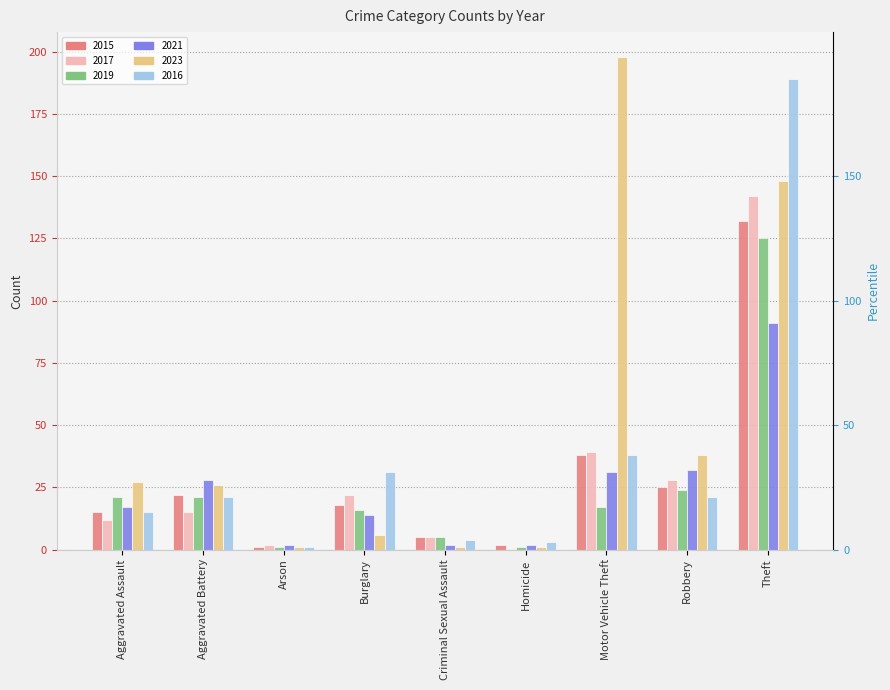

At which category is the sum across all series the highest?

Theft